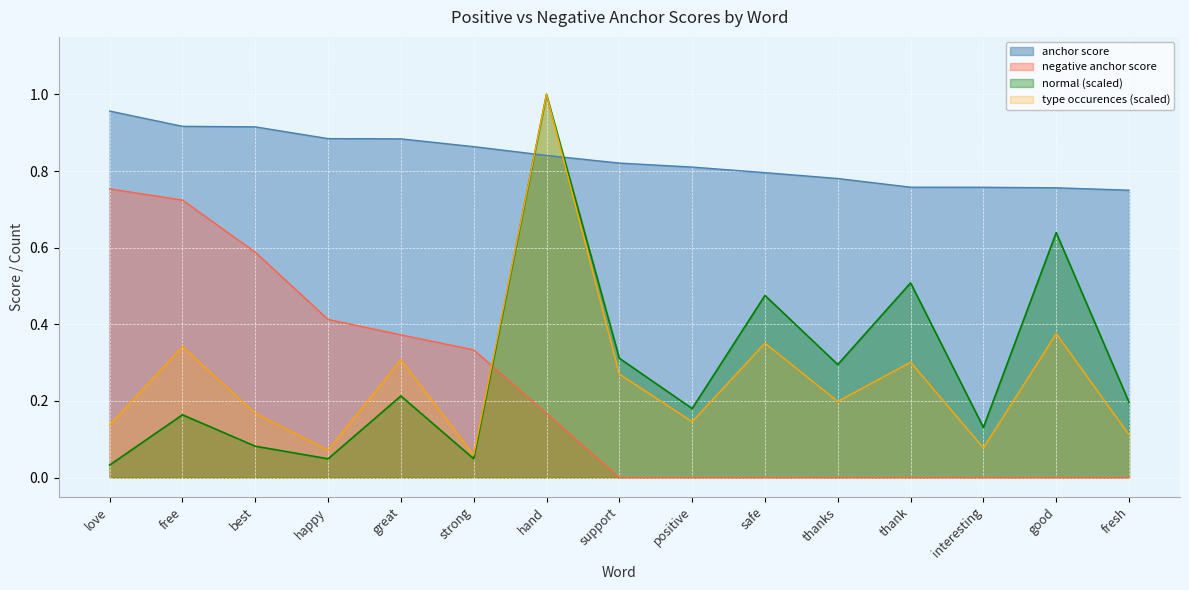

Which series has the largest range (max minus min)?

normal (scaled)